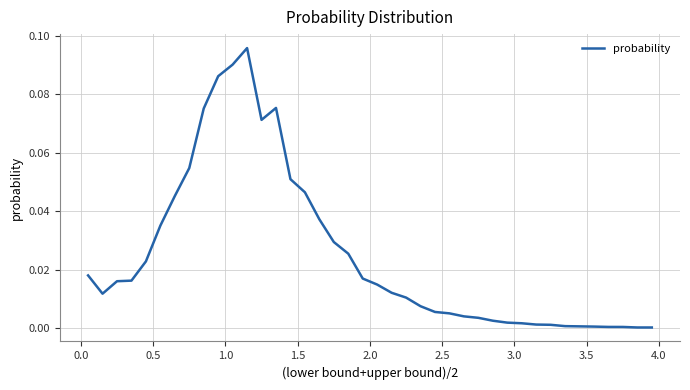

How many points are higher than both their immediate neighbors (excluding endpoints)?

2